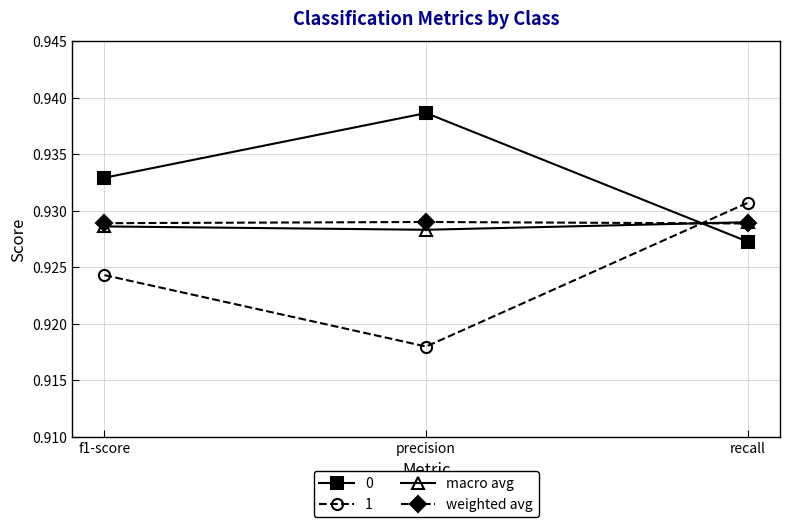

What is the label of the 2nd point from the right?

precision